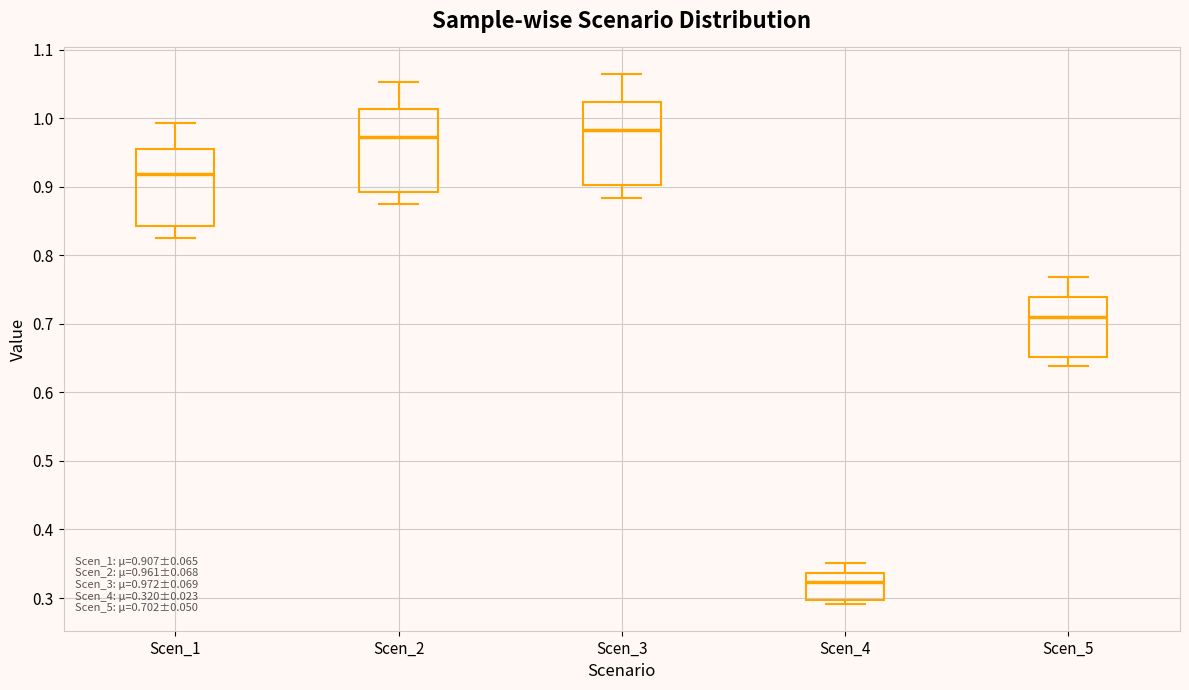

Which box has the highest median line?

Scen_3